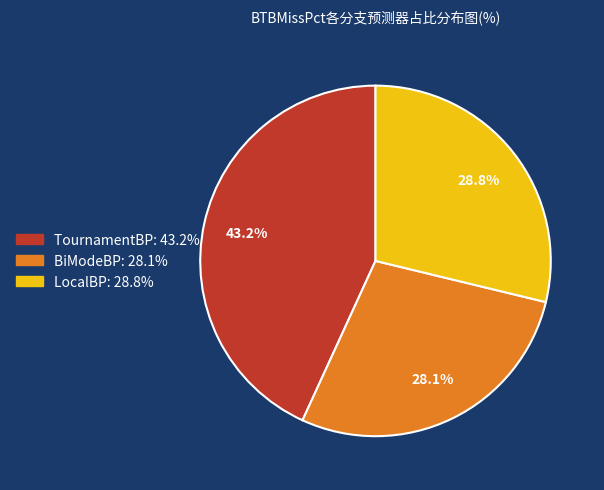

Is there any slice that represents more than half of the pie?

No